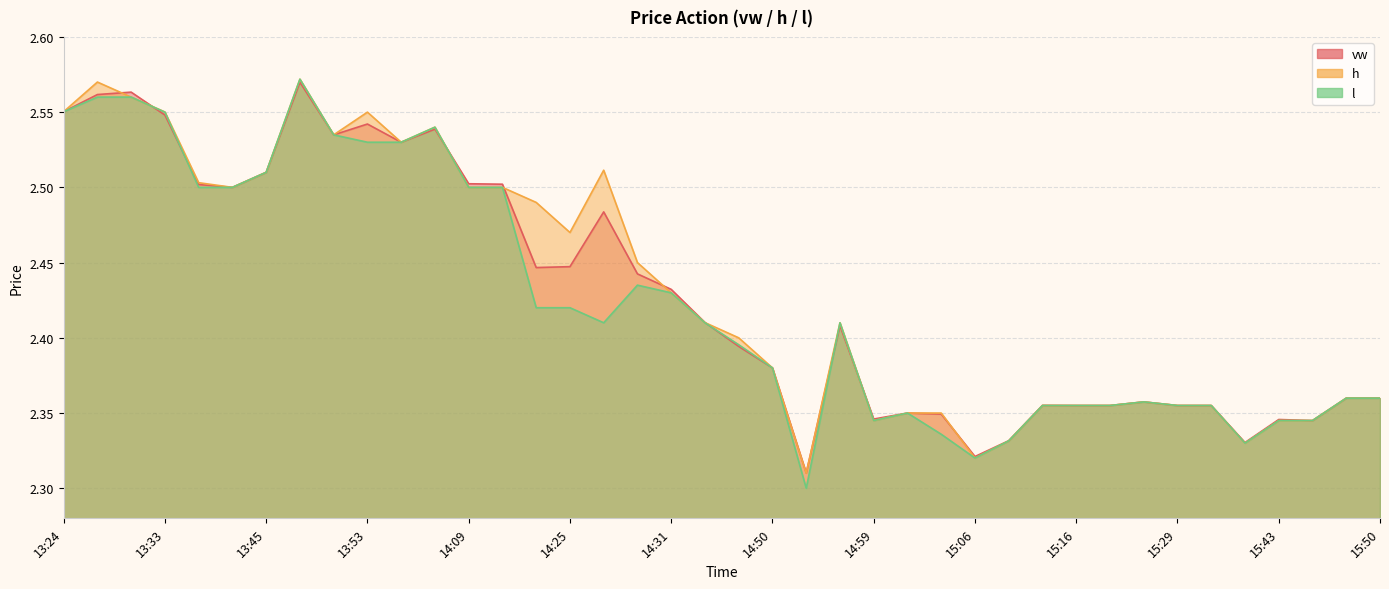

Which series has the largest total across all categories?

h